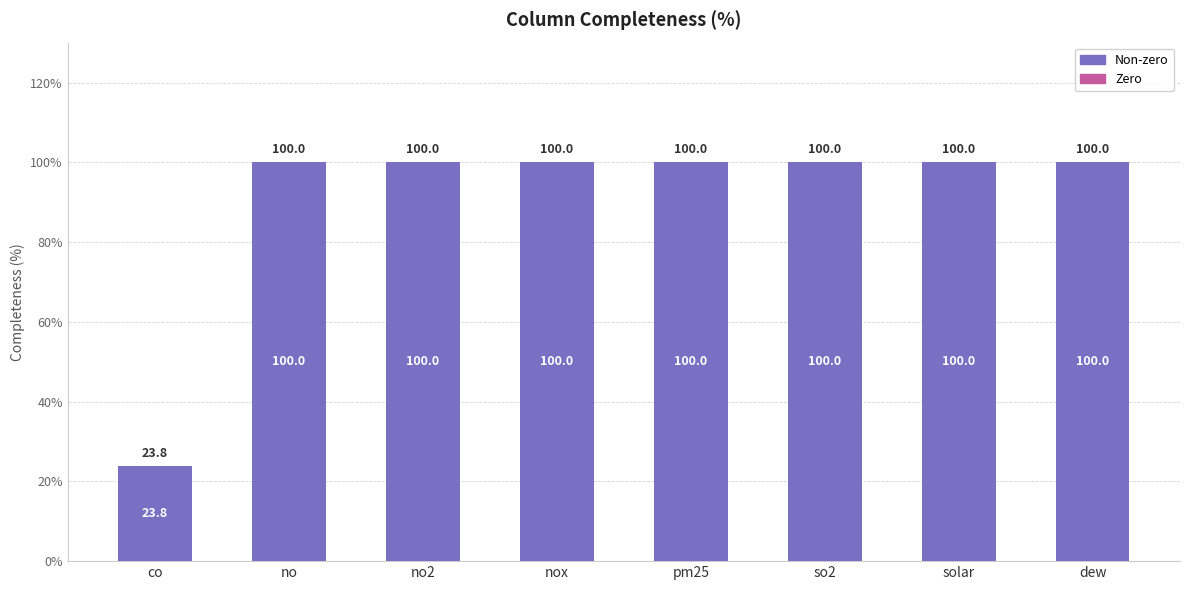

True or false: the data shows 26.9 at dew.

False